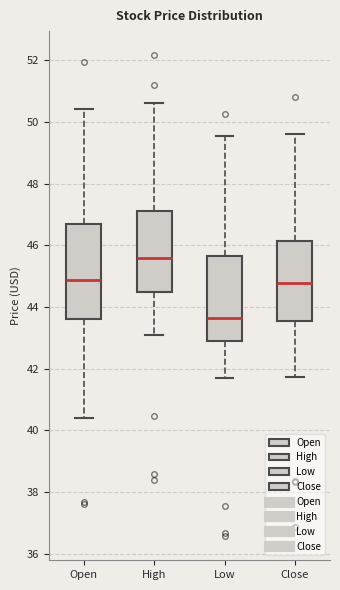

Which box's median line is the lowest?

Low